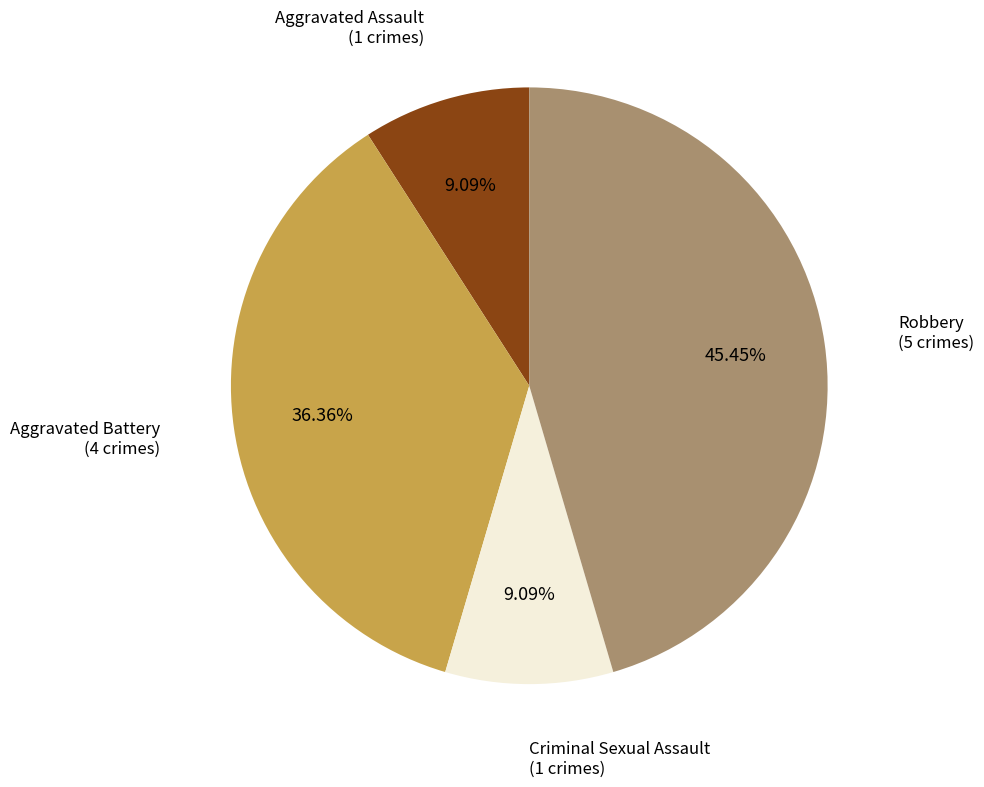

Is there any slice that represents more than half of the pie?

No